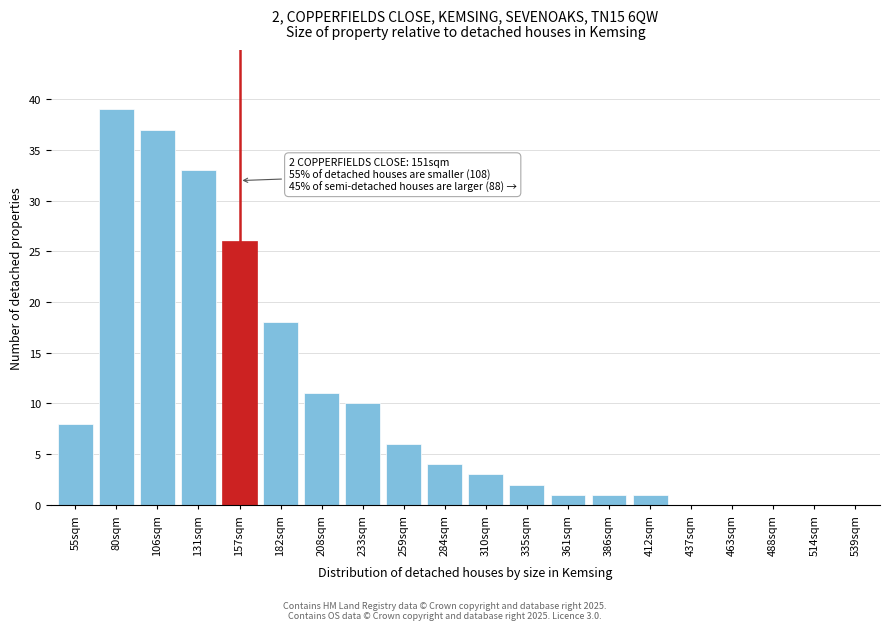

Reading left to right, extract all data points from this chart.

55sqm=8	80sqm=39	106sqm=37	131sqm=33	157sqm=26	182sqm=18	208sqm=11	233sqm=10	259sqm=6	284sqm=4	310sqm=3	335sqm=2	361sqm=1	386sqm=1	412sqm=1	437sqm=0	463sqm=0	488sqm=0	514sqm=0	539sqm=0